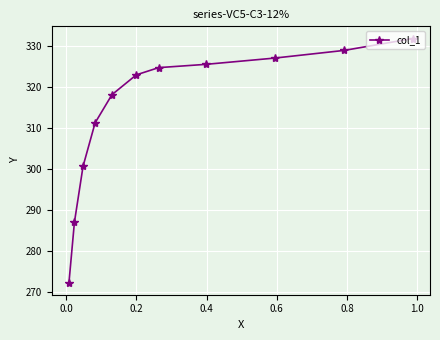

Reading left to right, extract all data points from this chart.

272.4	287.1	300.7	311.3	318.2	323.0	324.8	325.6	327.1	329.0	331.9